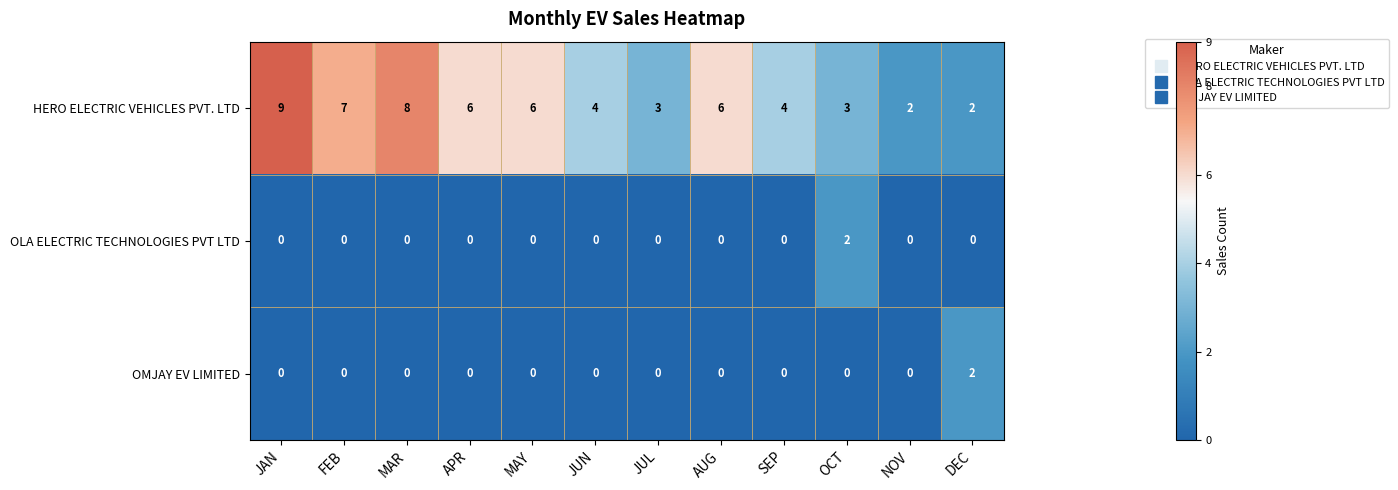

Is it true that OLA ELECTRIC TECHNOLOGIES PVT LTD equals -1 at DEC?

False